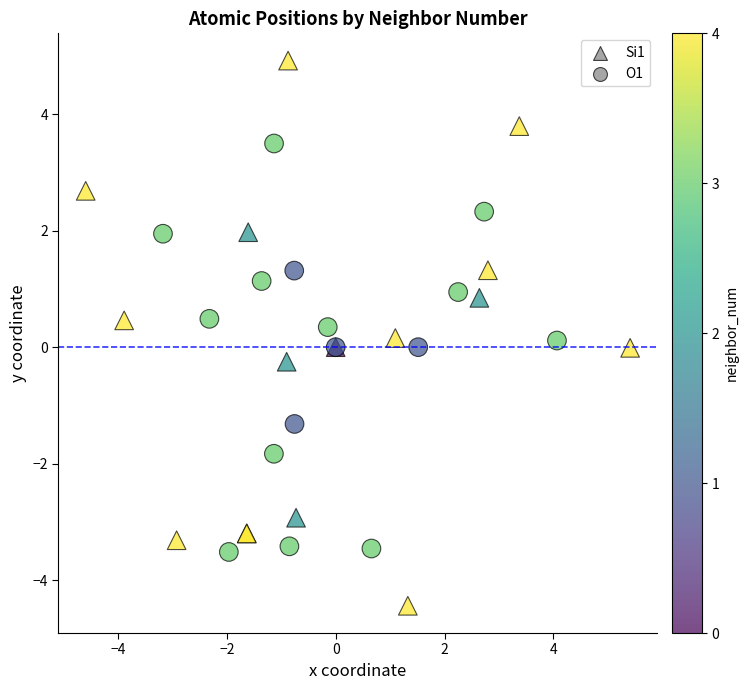

Which series reaches the minimum Y coordinate?

Si1